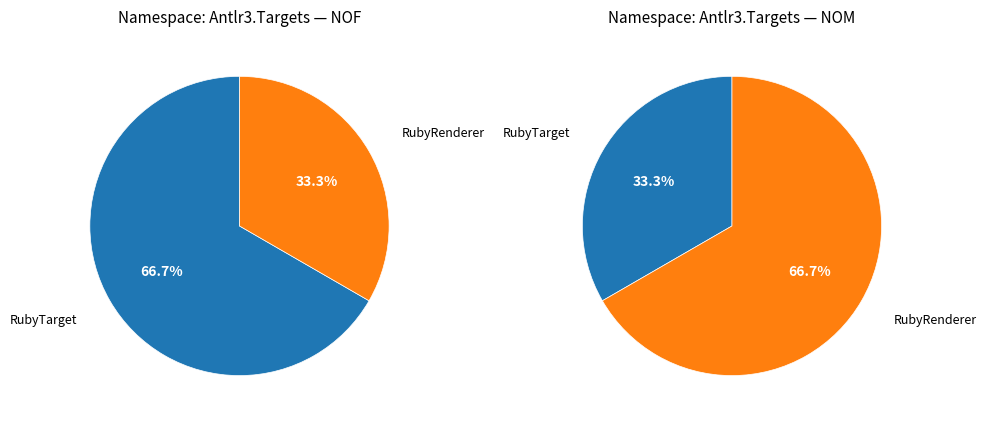

What percentage do NOF and NOM together represent?

100.0%